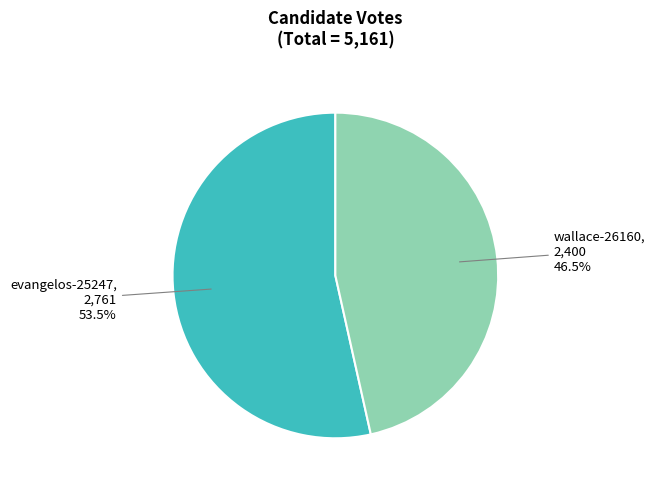

To the nearest percent, what is the combined percentage of evangelos-25247 and wallace-26160?

100%